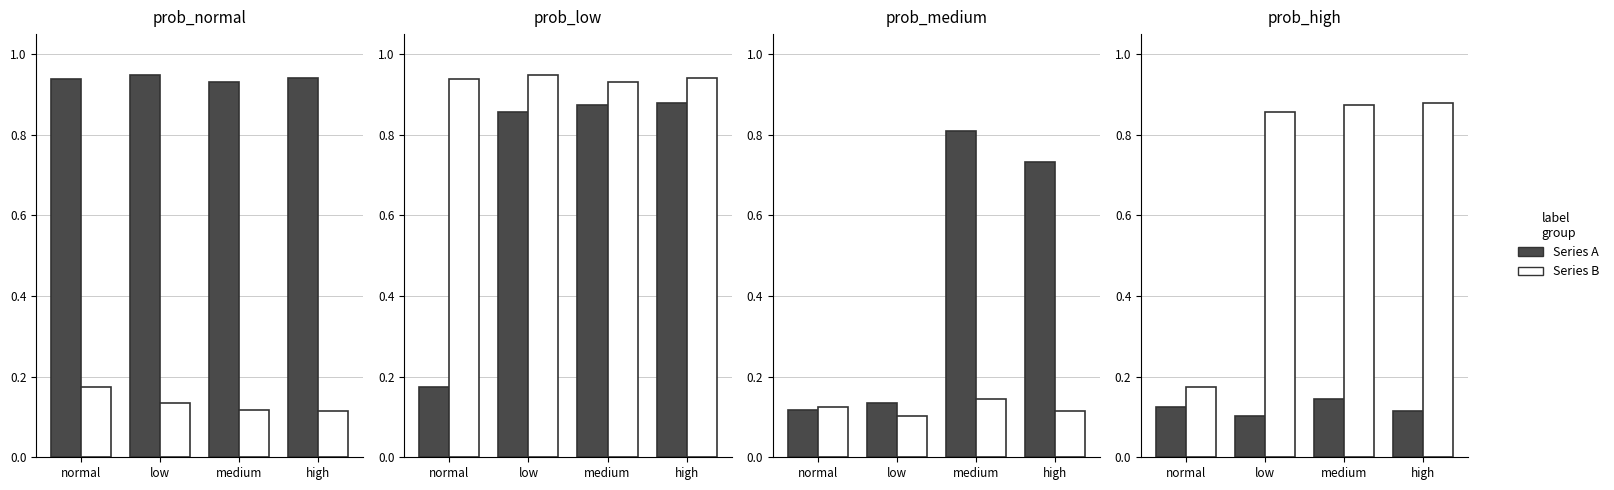

What is the difference between the Series B values at medium and normal?

0.7